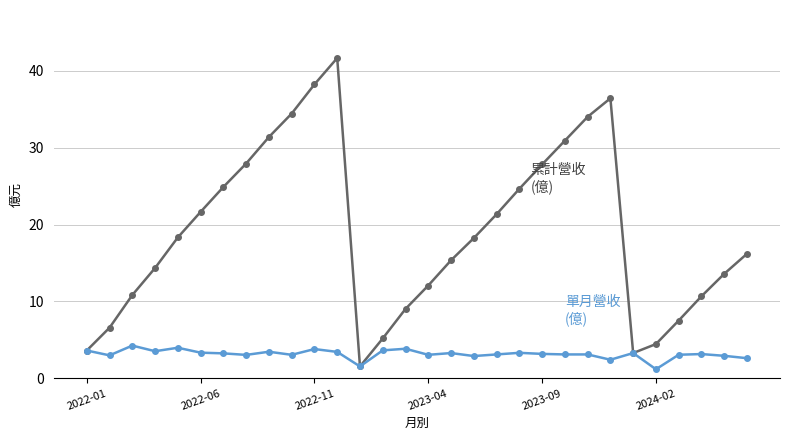

What is the greatest value displayed?

41.7